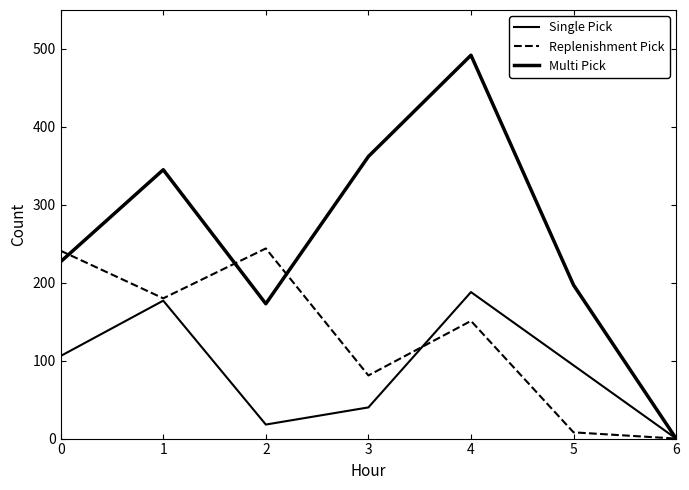

Where do Replenishment Pick and Single Pick first cross each other?

3 and 4